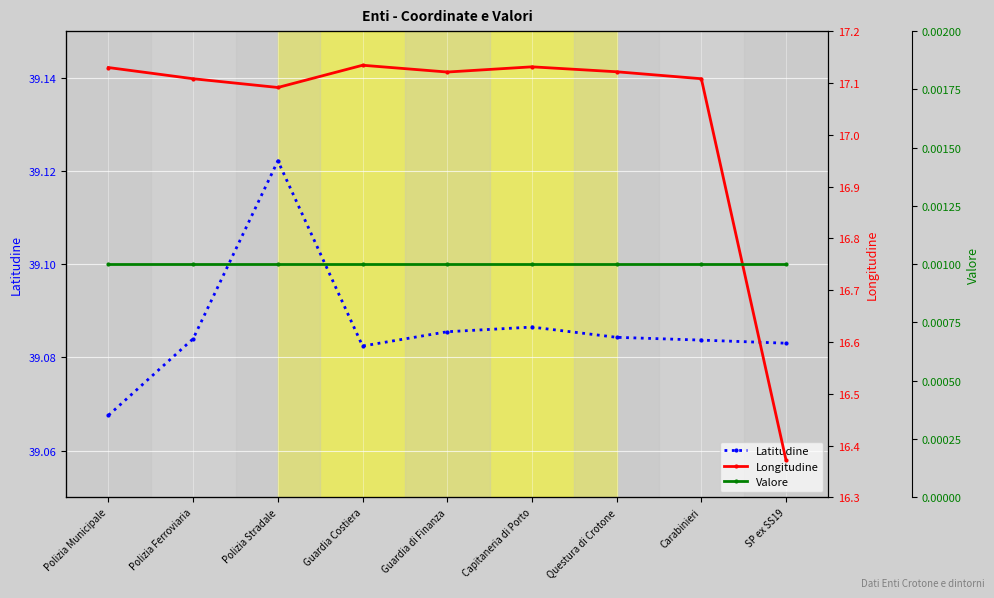

What are all the series names shown in the legend?

Latitudine, Longitudine, Valore